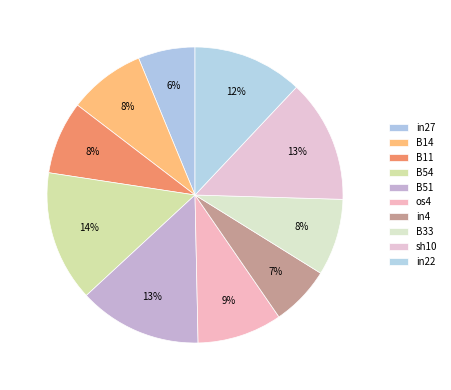

True or false: sh10 accounts for 13% of the total.

True